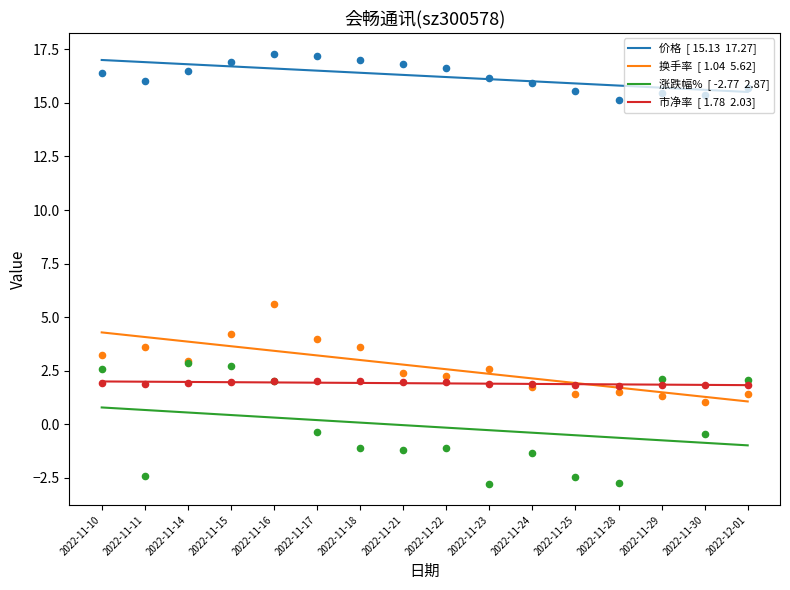

Which series reaches the maximum Y coordinate?

价格